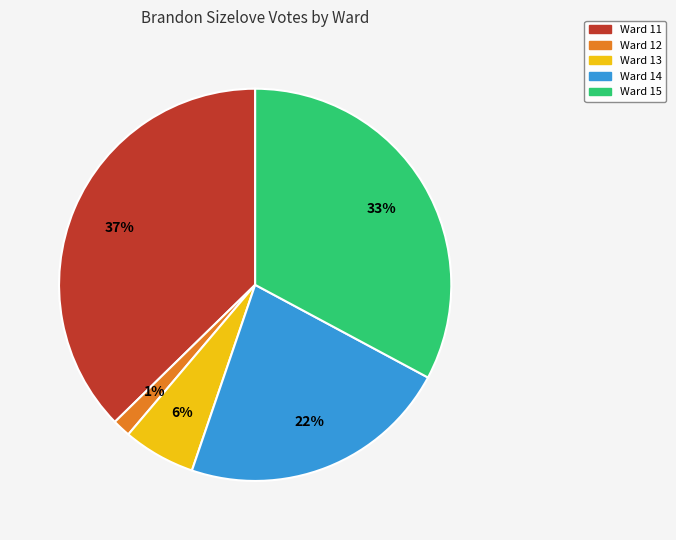

Is there any slice that represents more than half of the pie?

No